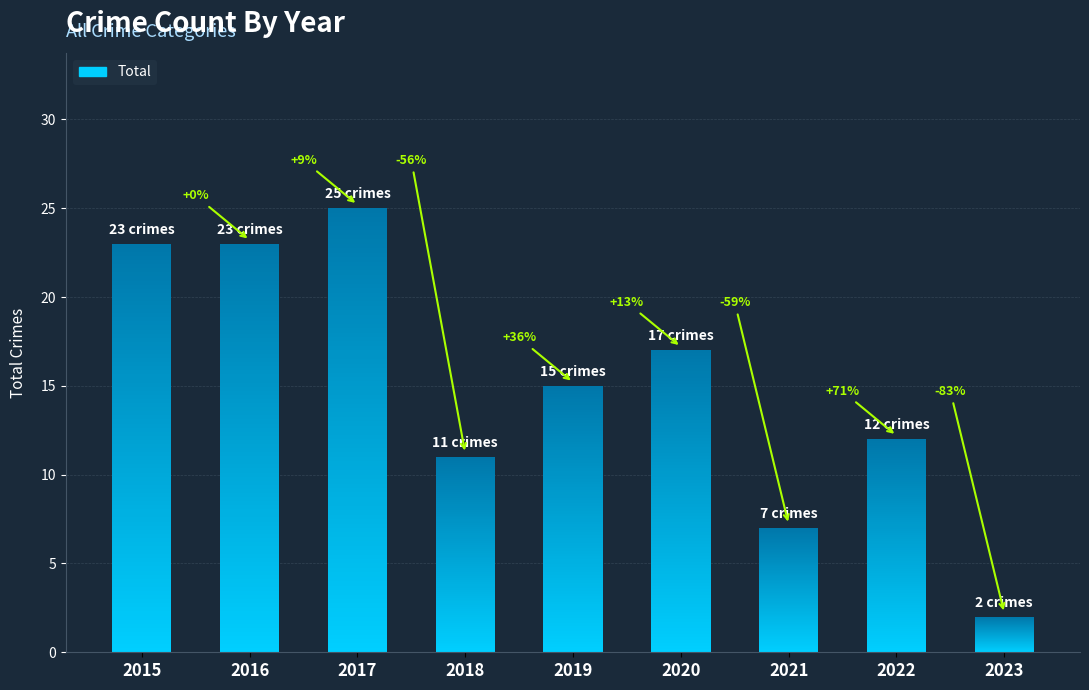

Reading left to right, transcribe all the data shown in this chart.

23	23	25	11	15	17	7	12	2